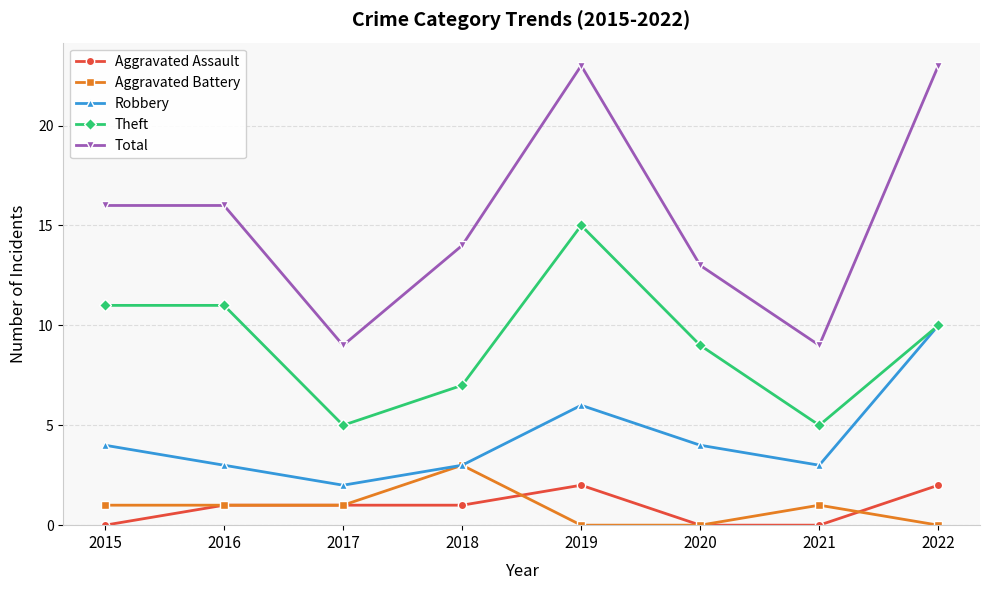

Reading left to right, what are all the values shown in this chart?

Aggravated Assault: 2015=0	2016=1	2017=1	2018=1	2019=2	2020=0	2021=0	2022=2
Aggravated Battery: 2015=1	2016=1	2017=1	2018=3	2019=0	2020=0	2021=1	2022=0
Robbery: 2015=4	2016=3	2017=2	2018=3	2019=6	2020=4	2021=3	2022=10
Theft: 2015=11	2016=11	2017=5	2018=7	2019=15	2020=9	2021=5	2022=10
Total: 2015=16	2016=16	2017=9	2018=14	2019=23	2020=13	2021=9	2022=23